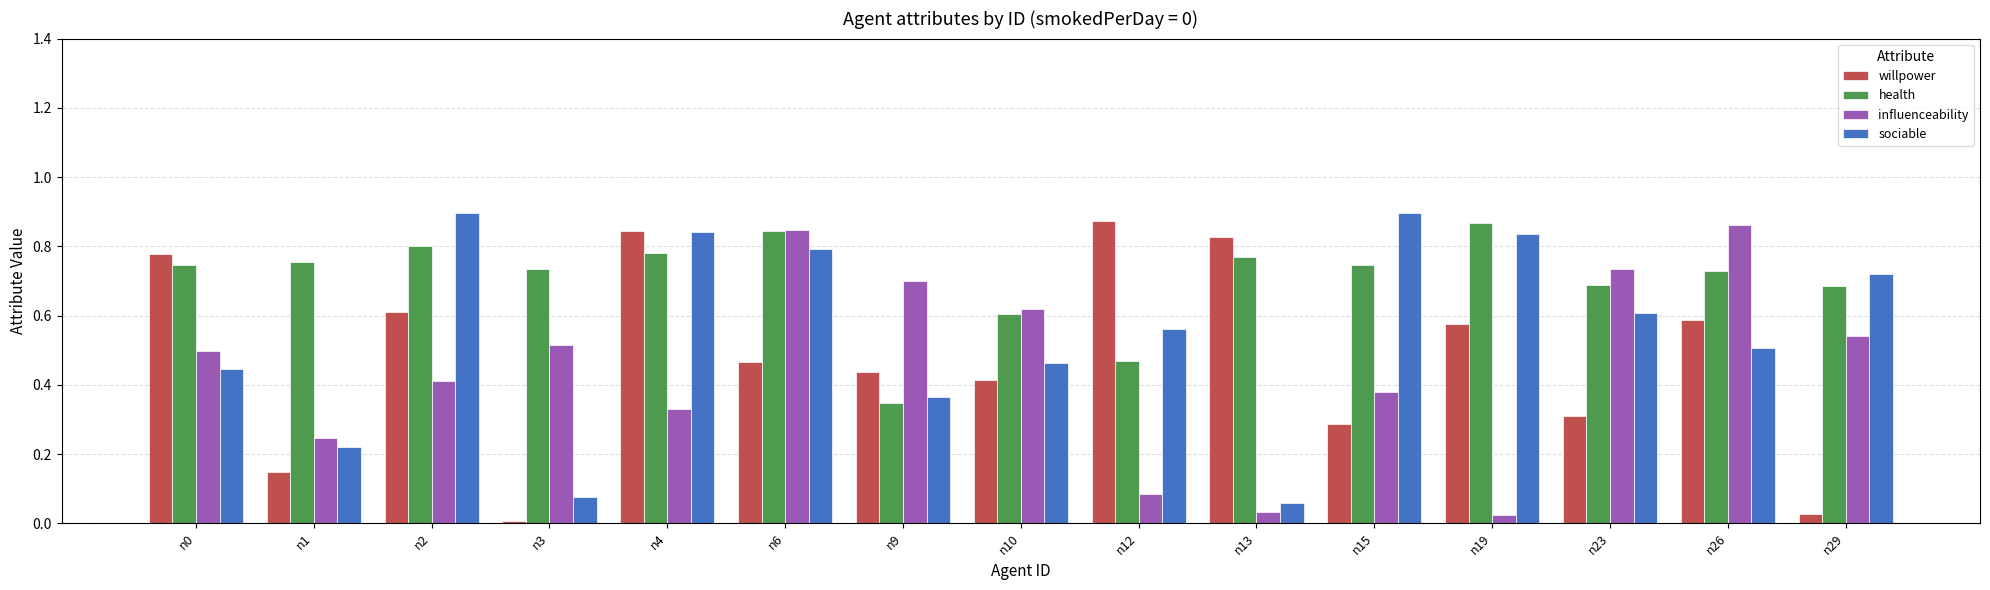

Is it true that willpower equals 0.9 at n12?

True